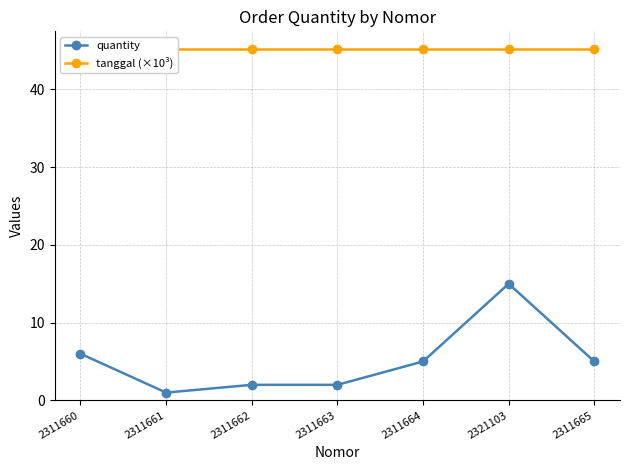

The quantity series shows 8.7 at 2311660. True or false?

False